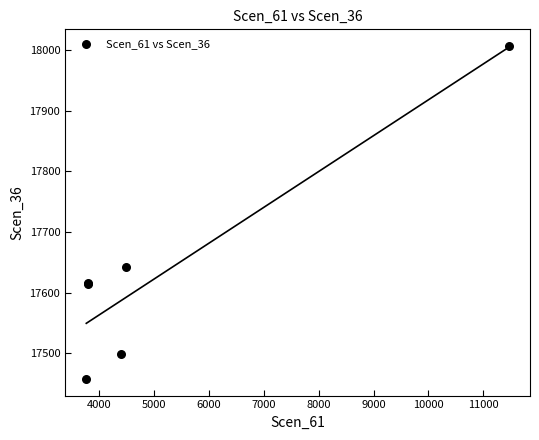

What Y value in the scatter plot is closest to 17732?

17641.7